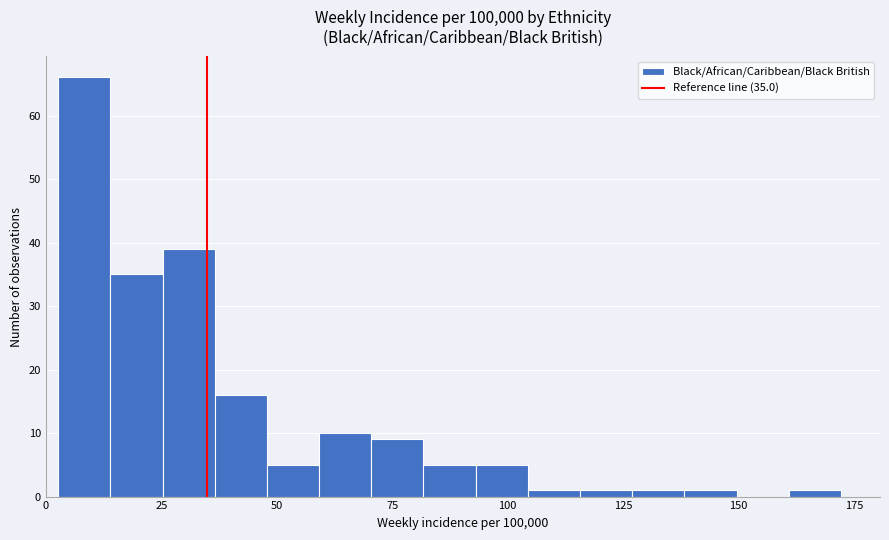

Read against the x-axis, roughly where is the centre of the tallest bar?

10